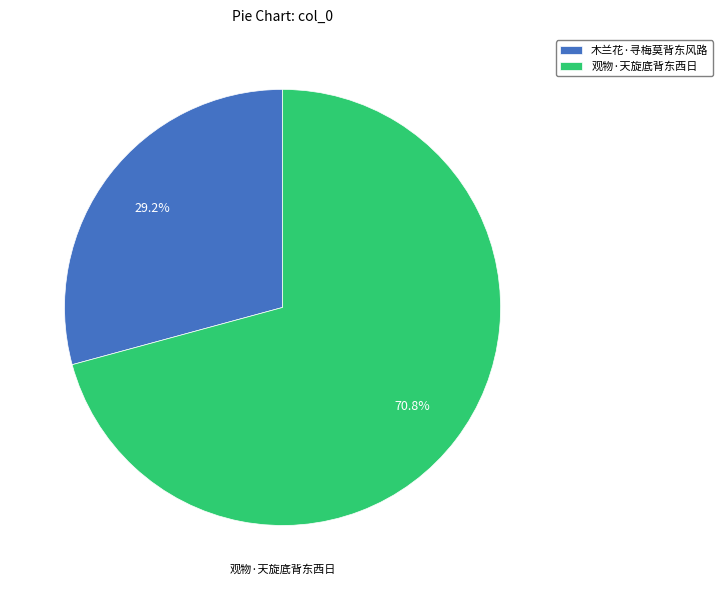

How many segments does this pie chart have?

2